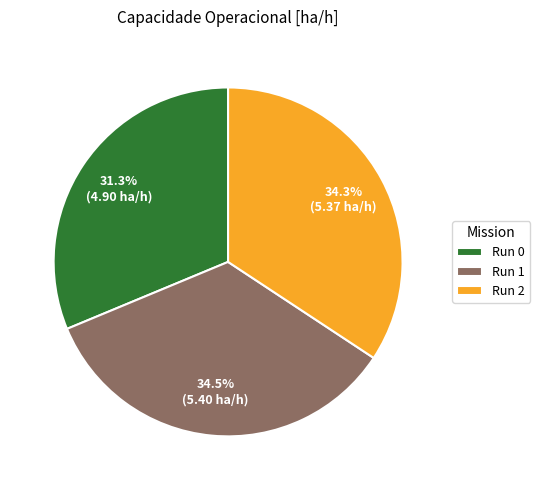

What percentage is NOT represented by Run 2?

65.7%